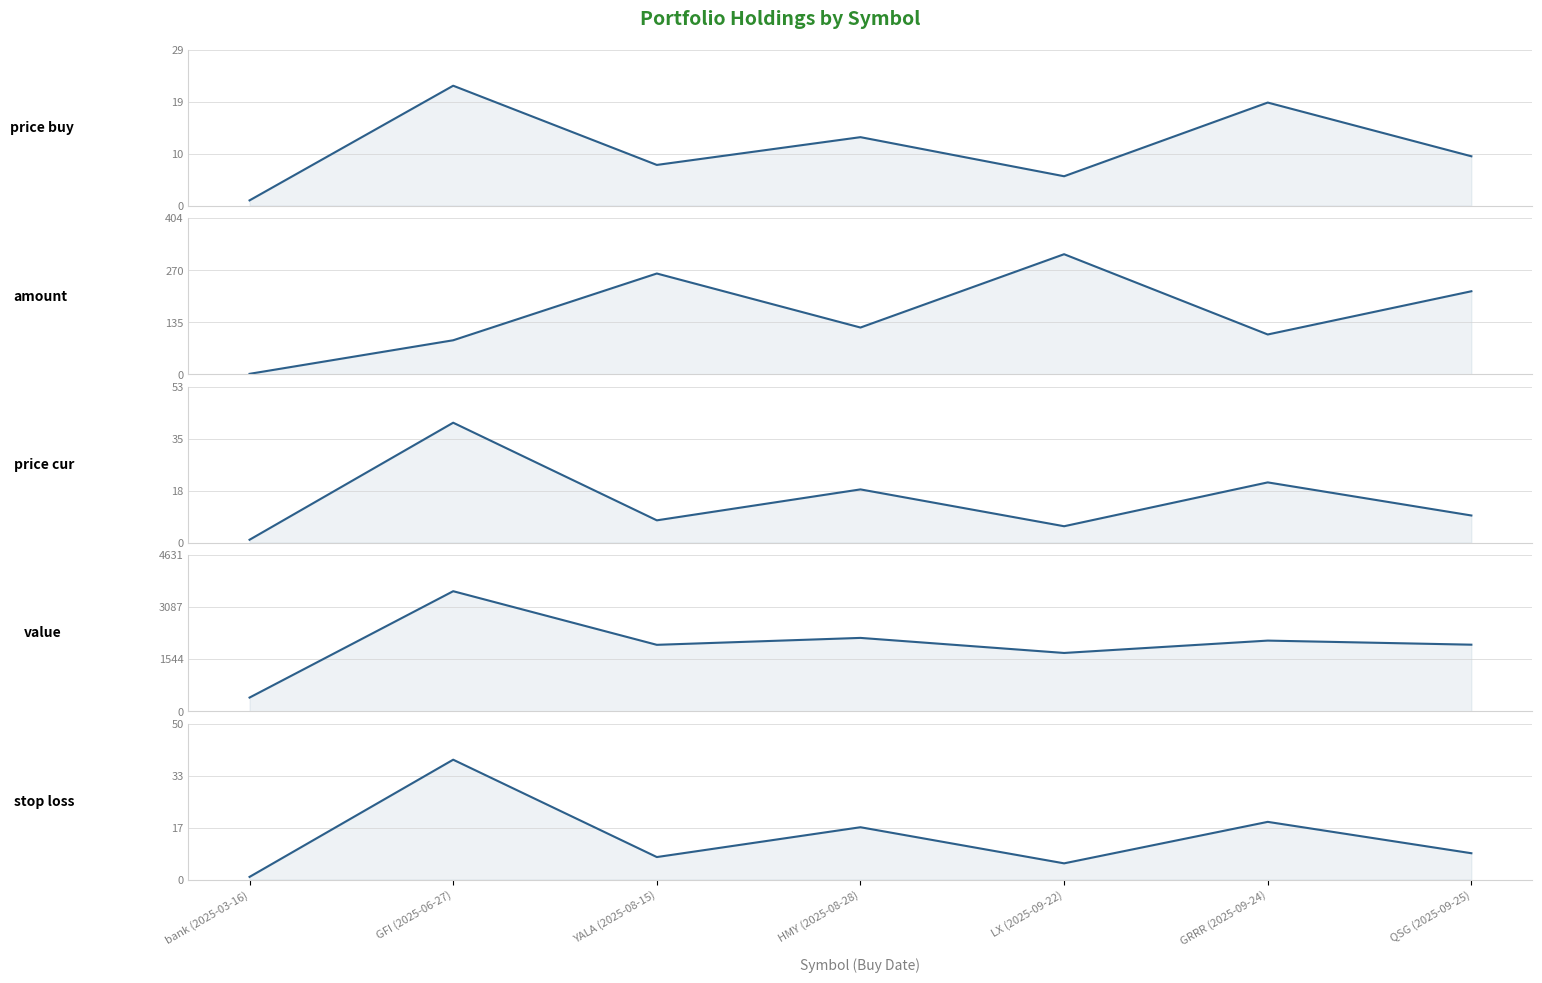

At which category does stop_loss reach its first local peak?

GFI (2025-06-27)